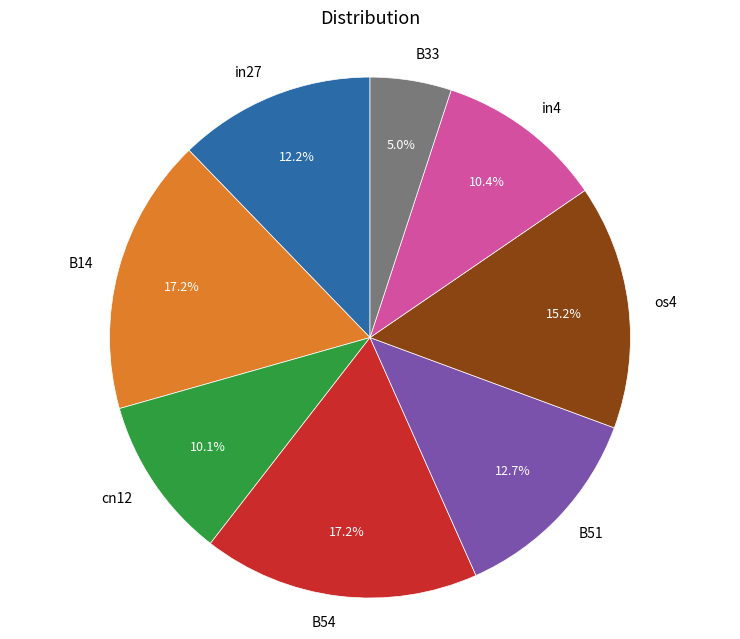

What is the smallest slice in the pie chart?

B33